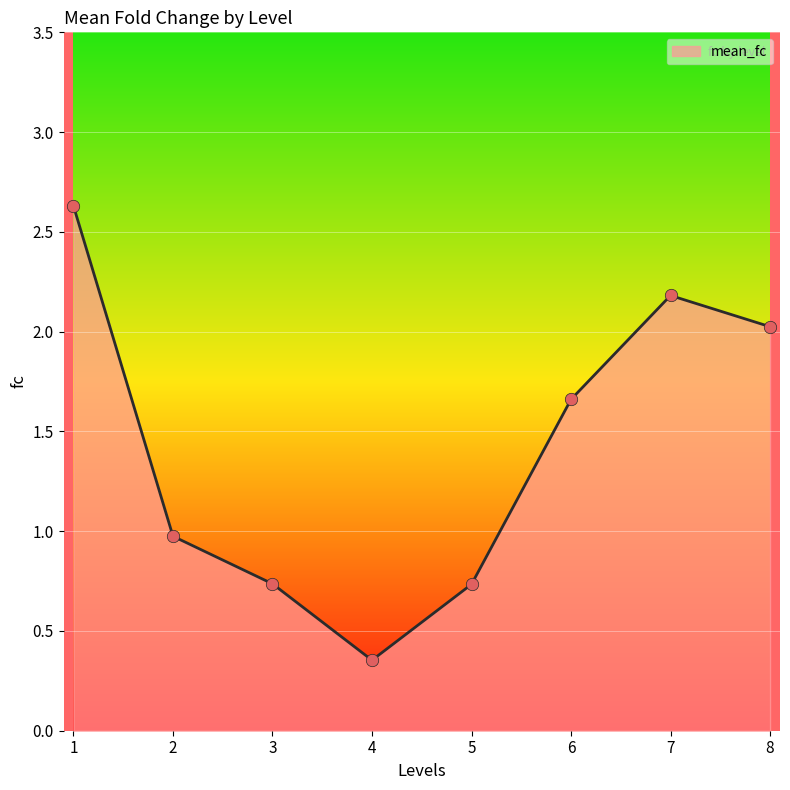

What is the change in value from 4 to 8?

+1.7